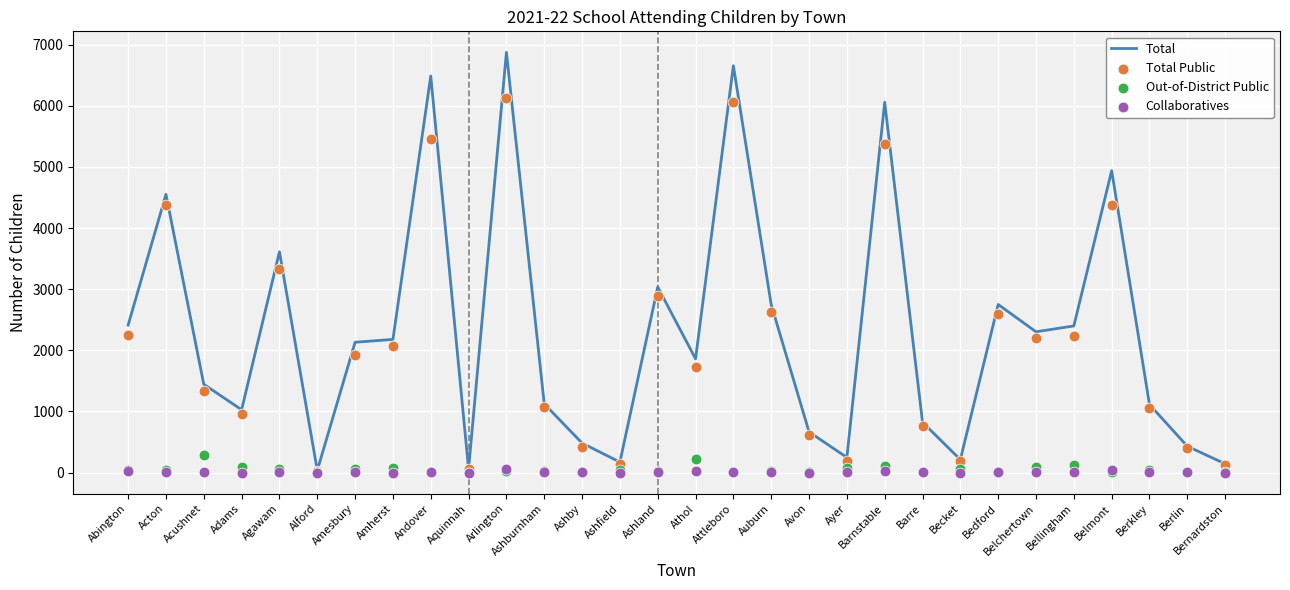

What are all the series names shown in the legend?

Total, Total Public, Out-of-District Public, Collaboratives